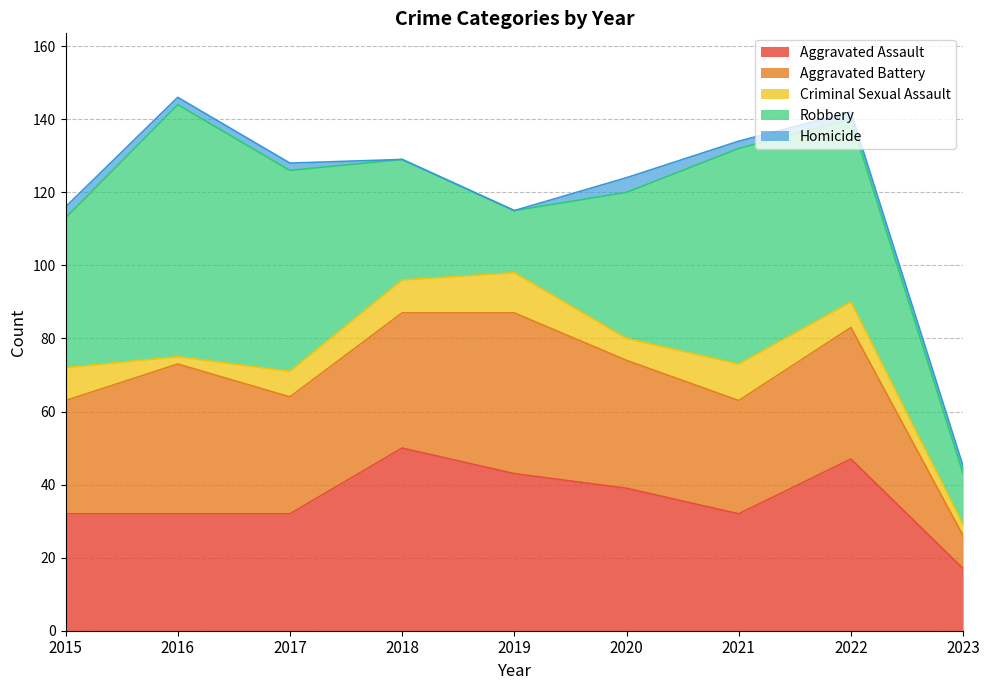

Does the chart display data point markers on the line(s)?

No